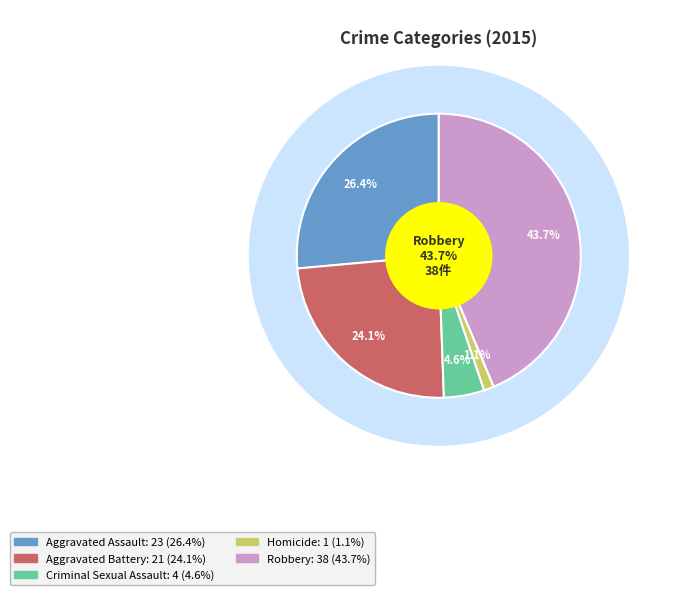

Between Homicide and Robbery, which is larger?

Robbery